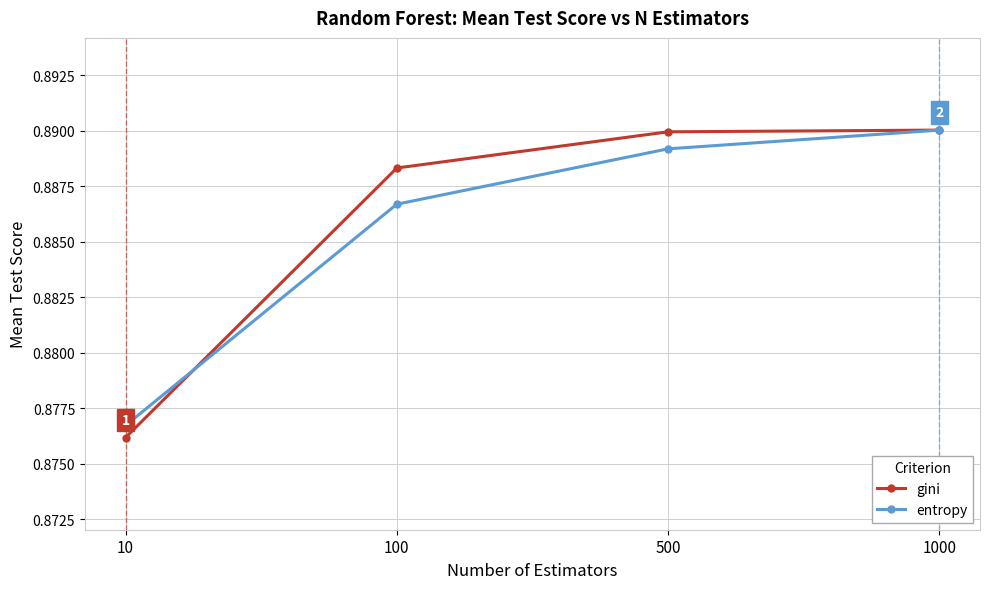

What are all the series names shown in the legend?

gini, entropy